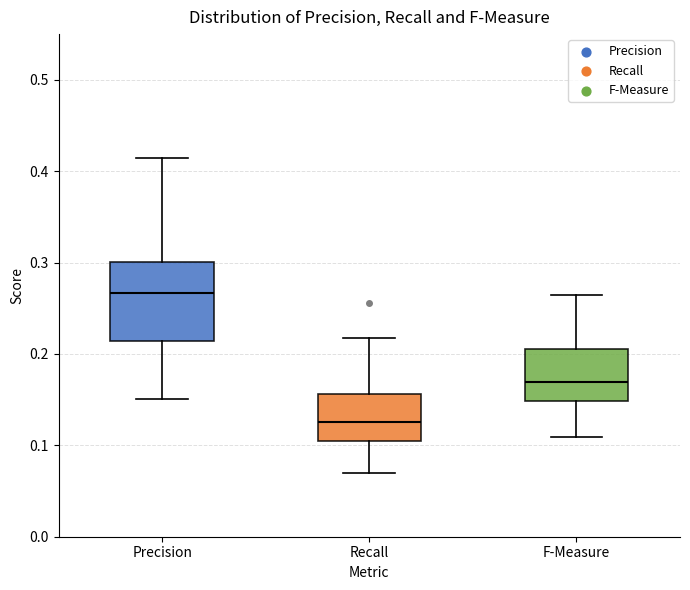

Reading left to right, read every box against the y-axis: the position of its median line, the range the box covers, and the ends of its whiskers. The values are not printed on the chart, so give them approximately, as read against the axis.

Precision: median 0.27, box 0.21 to 0.30, whiskers 0.15 to 0.41
Recall: median 0.13, box 0.10 to 0.16, whiskers 0.07 to 0.22
F-Measure: median 0.17, box 0.15 to 0.21, whiskers 0.11 to 0.26